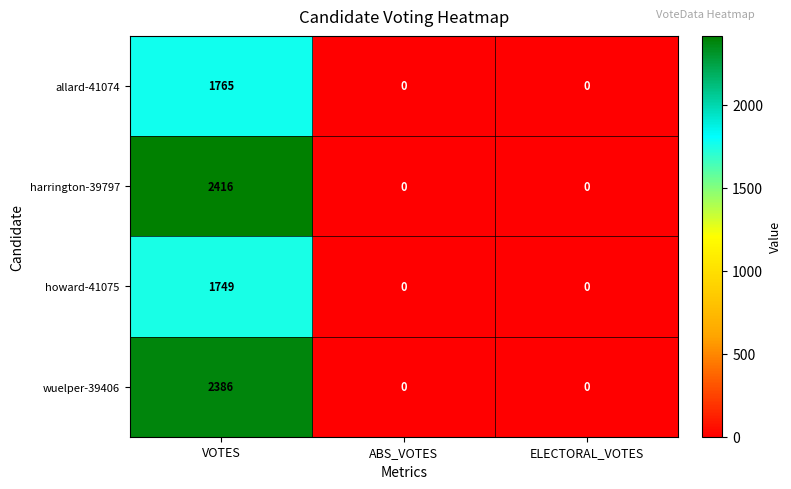

How many positive values does the howard-41075 series have?

1